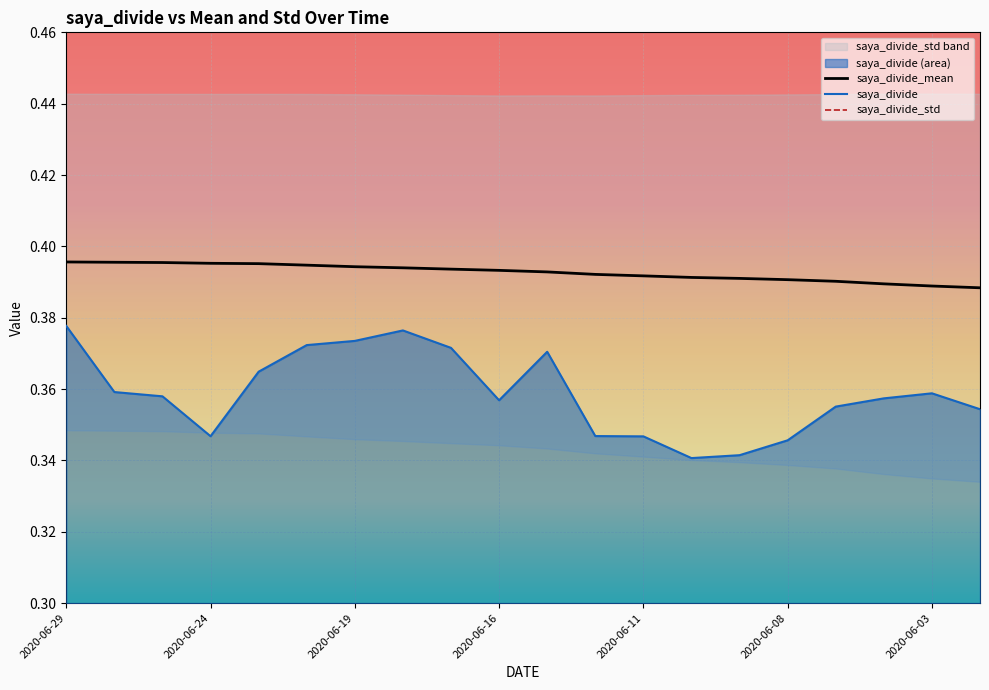

True or false: saya_divide and saya_divide_mean cross at least once.

False